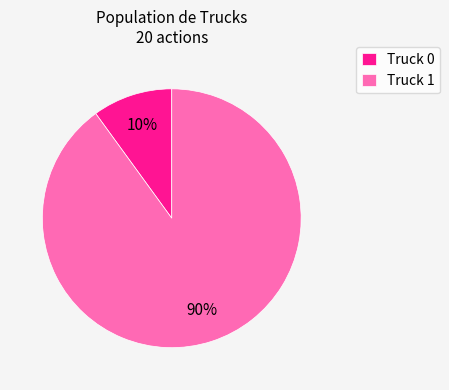

Which category accounts for the majority?

Truck 1